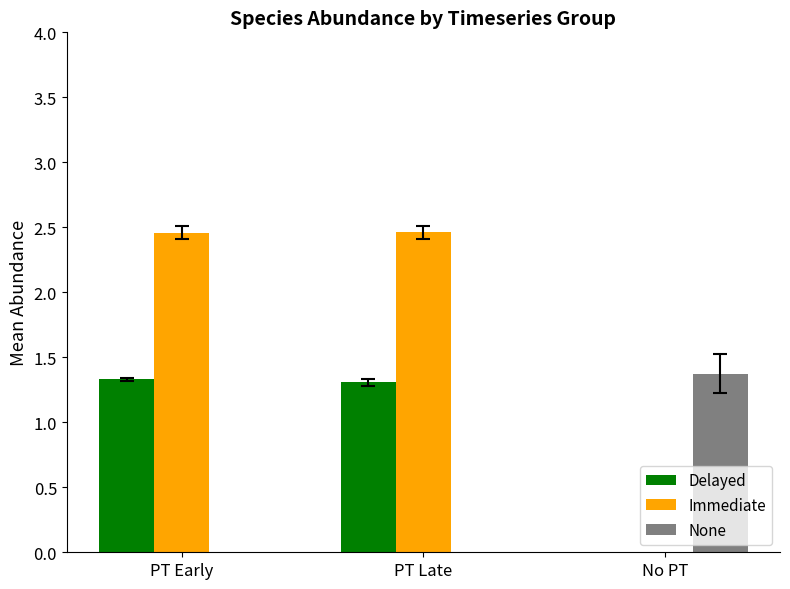

Is the value of Delayed at PT Late greater than the value of Immediate at PT Late?

No